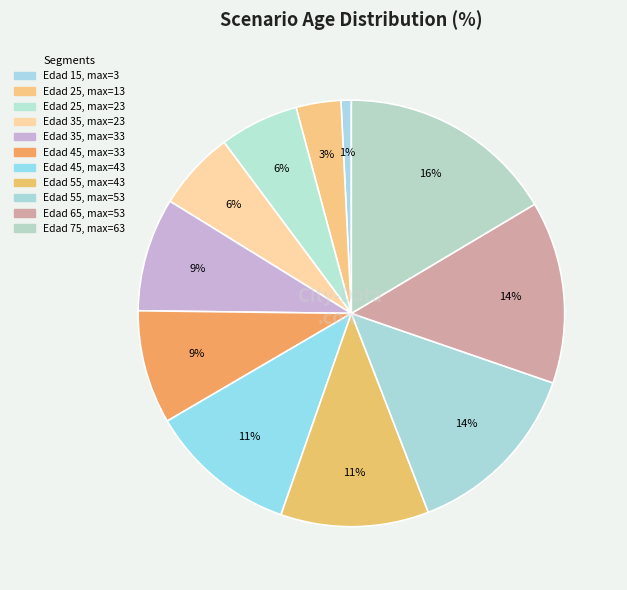

Which slice is the largest?

75